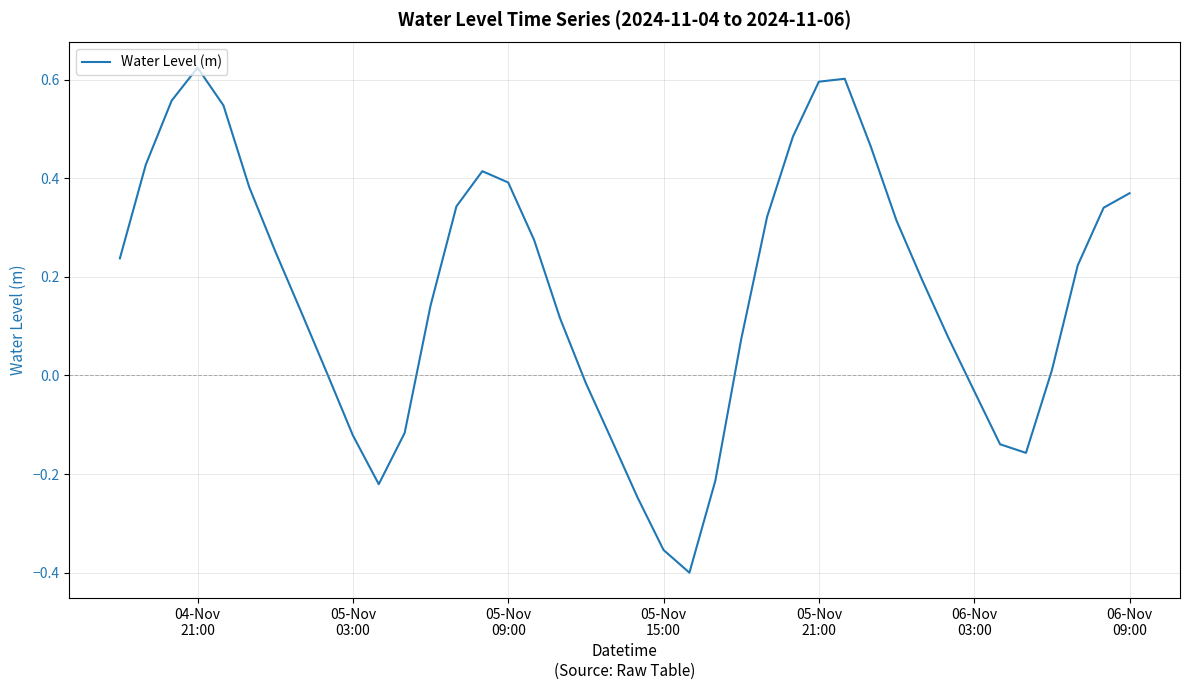

What is the difference between the maximum and minimum values?

1.0